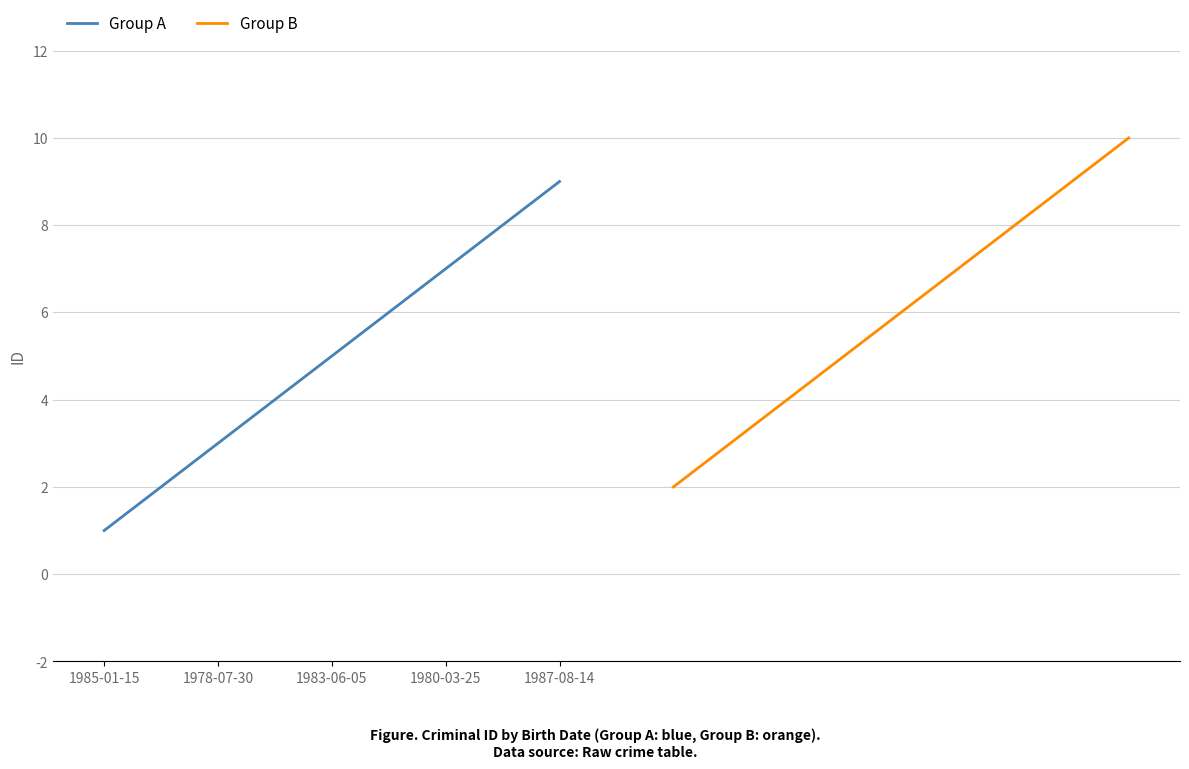

True or false: Group A and Group B cross at least once.

False